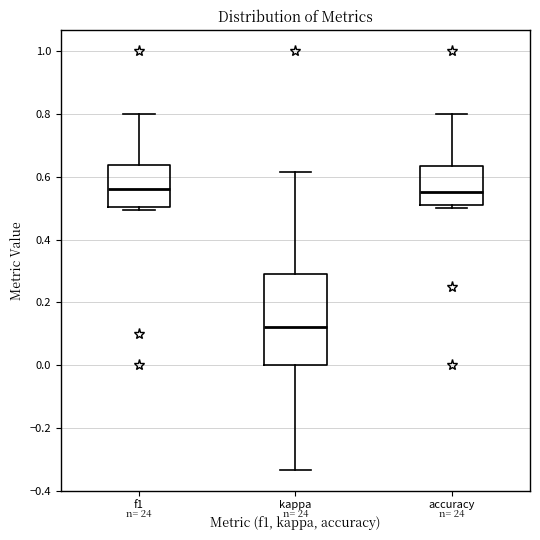

Which box has the lowest median line?

kappa